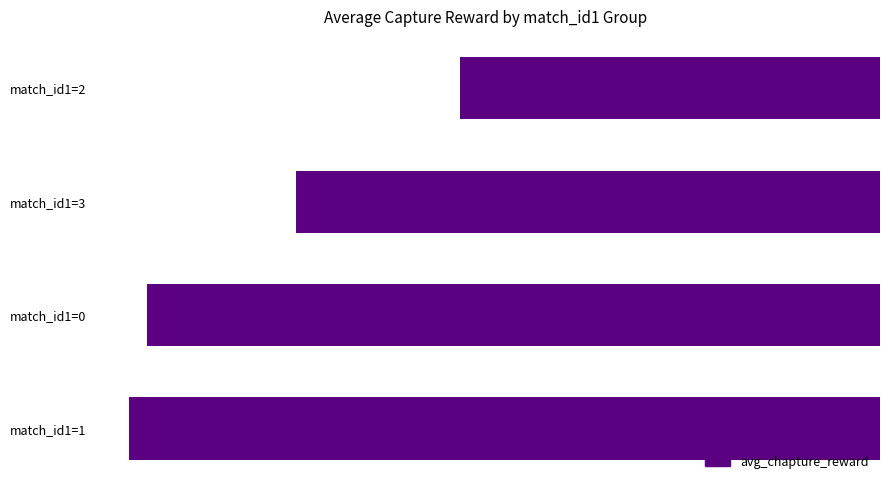

What is the sum of all values?

-81.6